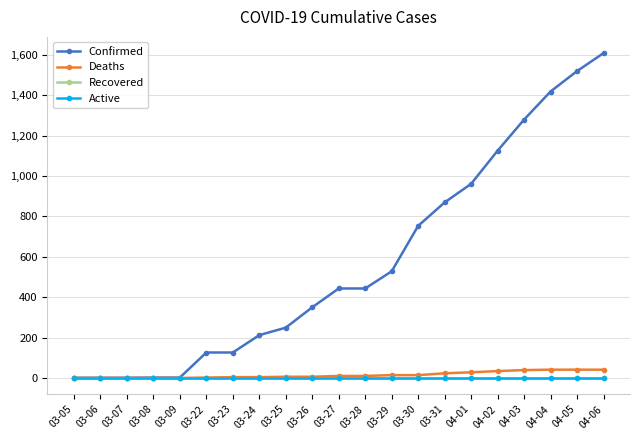

Reading right to left, what are all the values shown in this chart?

Confirmed: 04-06=1608	04-05=1519	04-04=1418	04-03=1279	04-02=1125	04-01=961	03-31=869	03-30=753	03-29=528	03-28=443	03-27=443	03-26=350	03-25=249	03-24=212	03-23=126	03-22=126	03-09=2	03-08=2	03-07=1	03-06=1	03-05=1
Deaths: 04-06=41	04-05=41	04-04=41	04-03=39	04-02=34	04-01=28	03-31=23	03-30=14	03-29=14	03-28=10	03-27=10	03-26=6	03-25=6	03-24=4	03-23=4	03-22=2	03-09=0	03-08=0	03-07=0	03-06=0	03-05=0
Recovered: 04-06=0	04-05=0	04-04=0	04-03=0	04-02=0	04-01=0	03-31=0	03-30=0	03-29=0	03-28=0	03-27=0	03-26=0	03-25=0	03-24=0	03-23=0	03-22=0	03-09=0	03-08=0	03-07=0	03-06=0	03-05=0
Active: 04-06=0	04-05=0	04-04=0	04-03=0	04-02=0	04-01=0	03-31=0	03-30=0	03-29=0	03-28=0	03-27=0	03-26=0	03-25=0	03-24=0	03-23=0	03-22=0	03-09=0	03-08=0	03-07=0	03-06=0	03-05=0